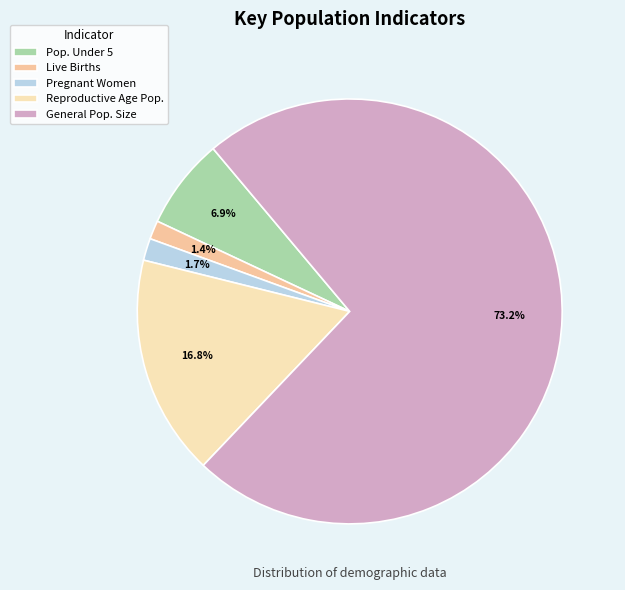

Which slice represents more than half of the pie?

General Pop. Size